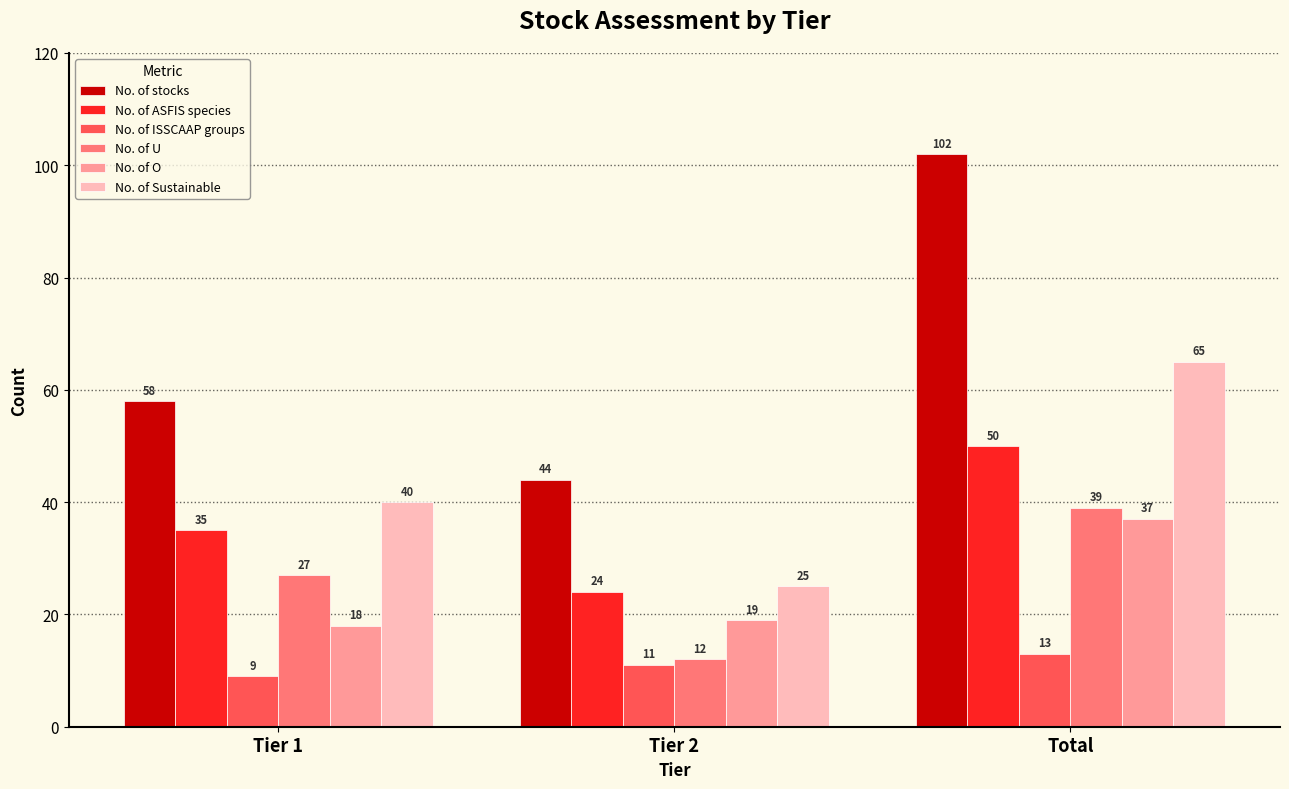

Count the number of categories in the chart.

3